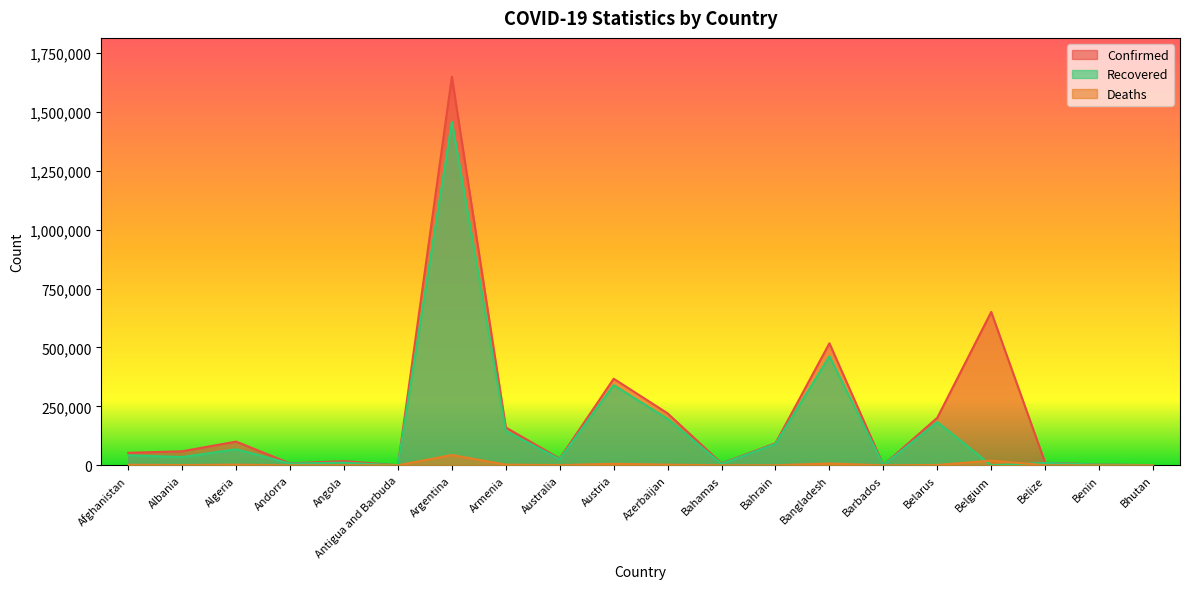

The Recovered series shows 11266 at Angola. True or false?

True